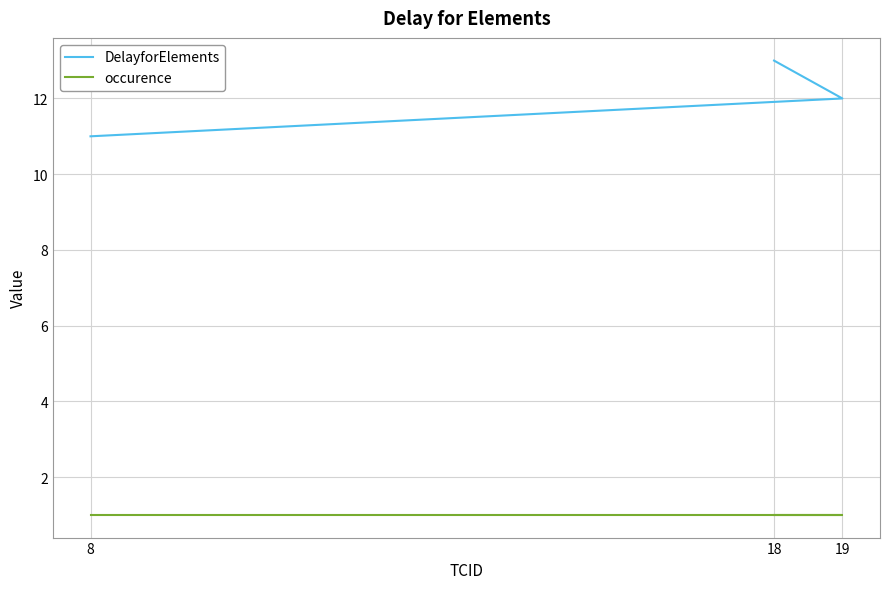

Reading left to right, list all the values displayed in this chart.

DelayforElements: 11	12	13
occurence: 1	1	1